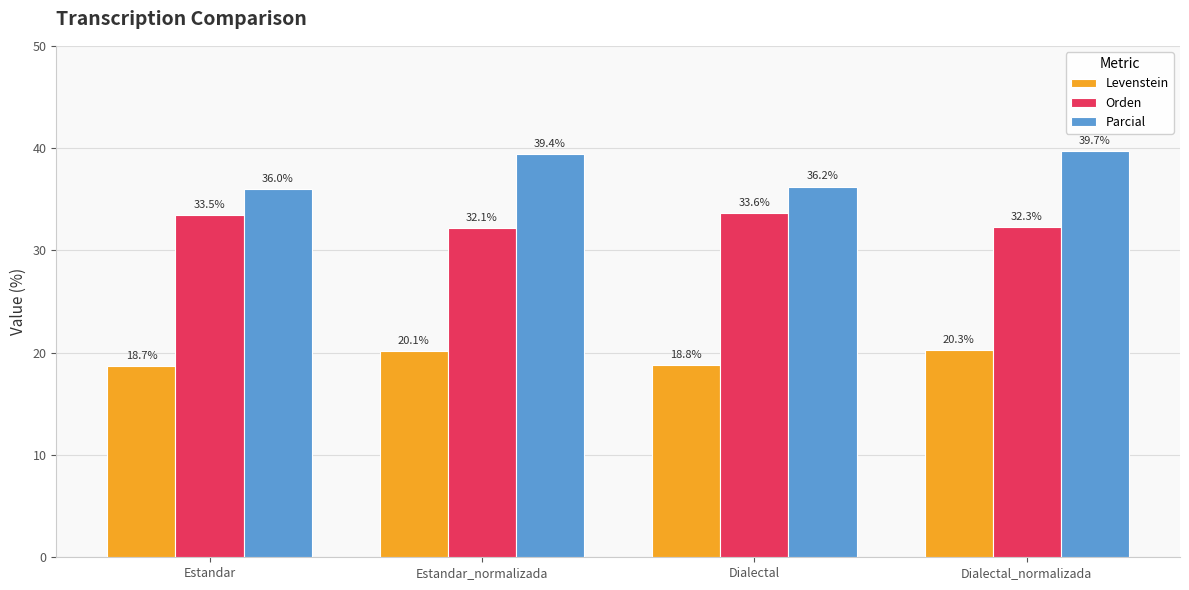

How many bars are there in total?

12